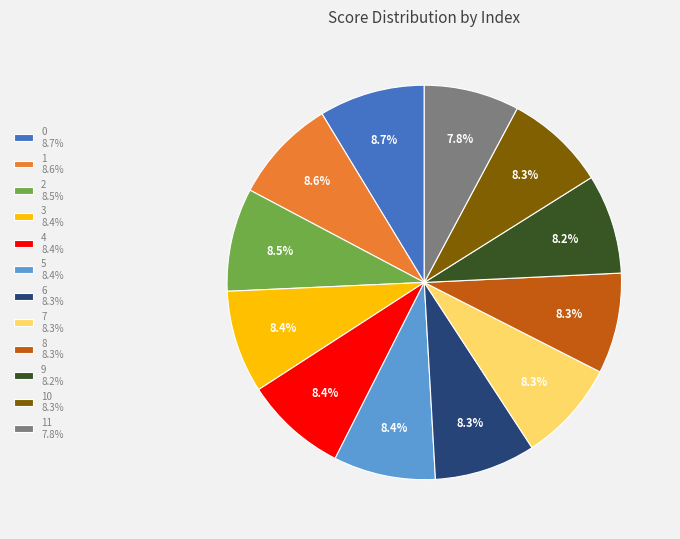

Does 9 8.2% represent more than half of the total?

No